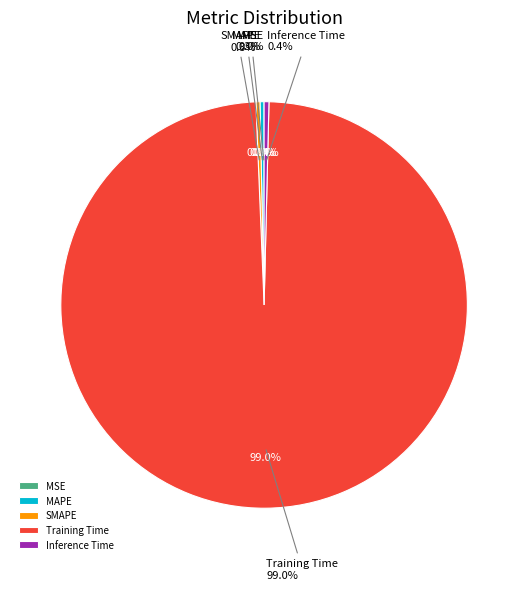

What is the largest slice in the pie chart?

Training Time